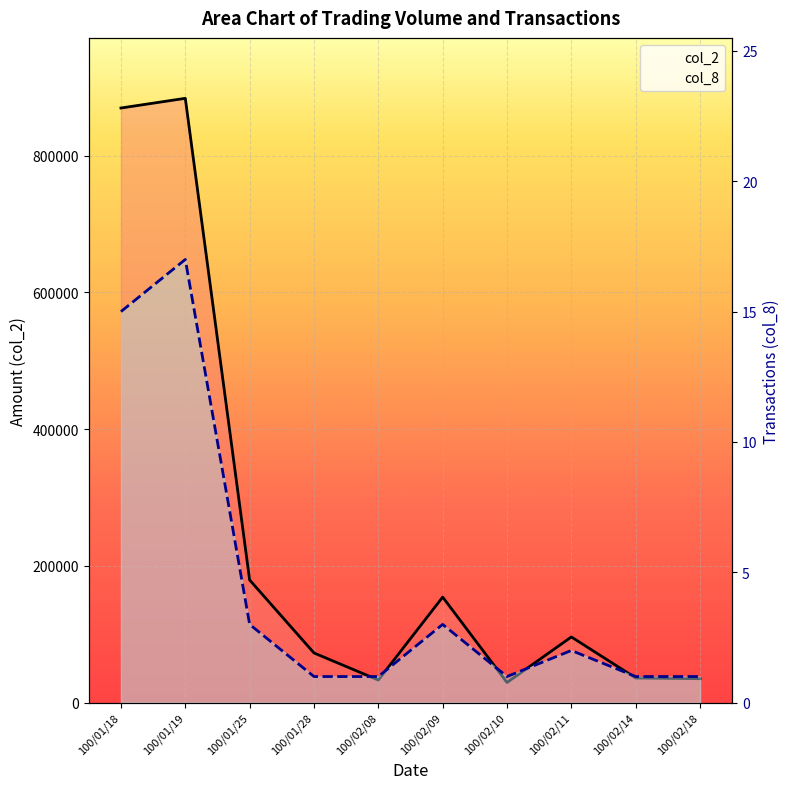

Which series has the largest range (max minus min)?

col_2